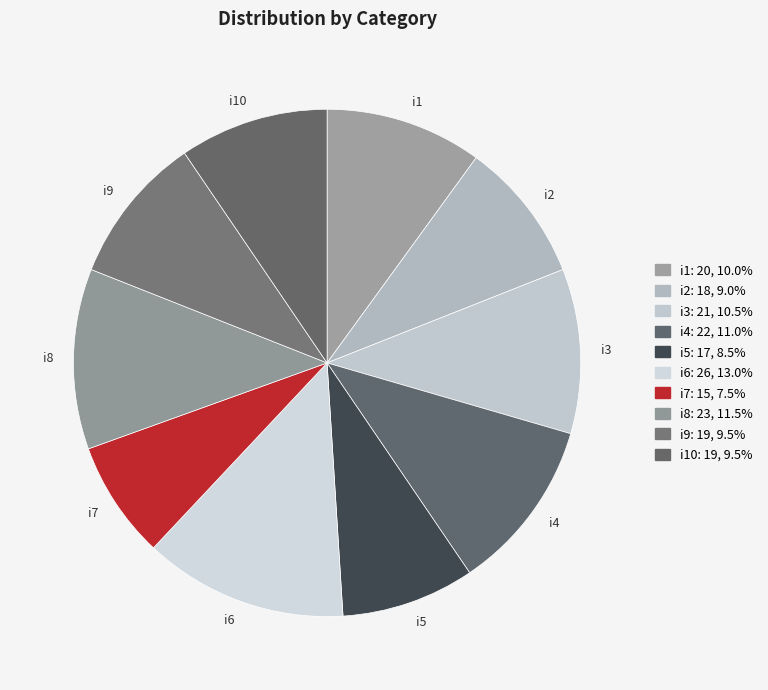

Does i8 account for over 50% of the chart?

No